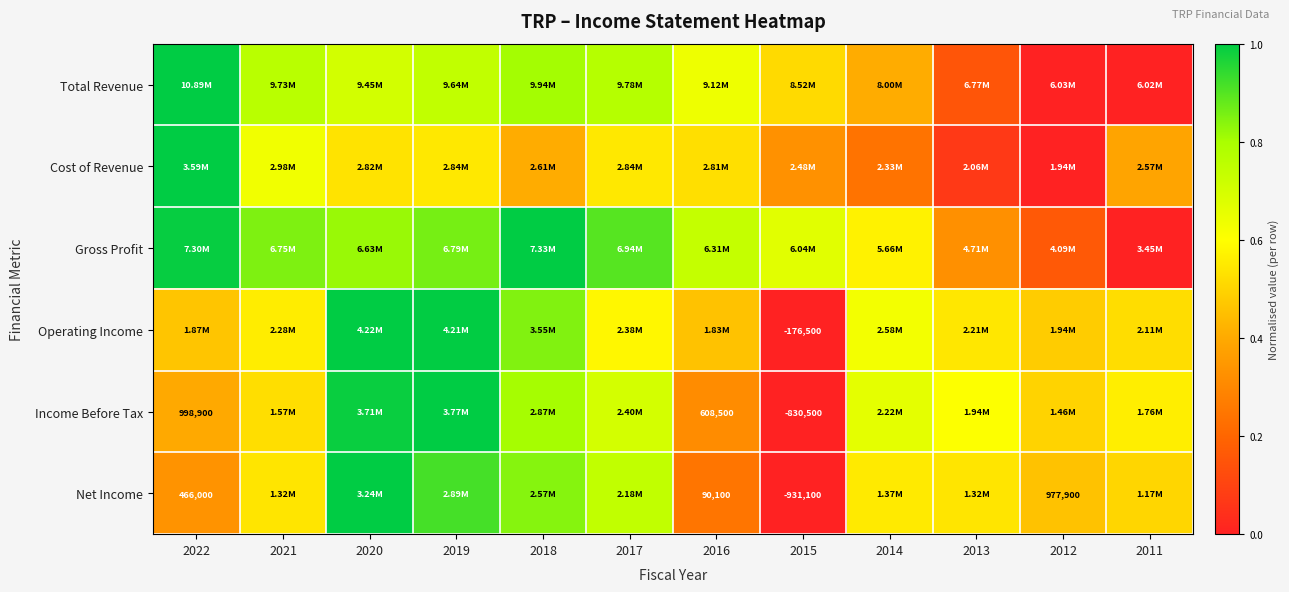

Which series has the widest spread of values?

Total Revenue